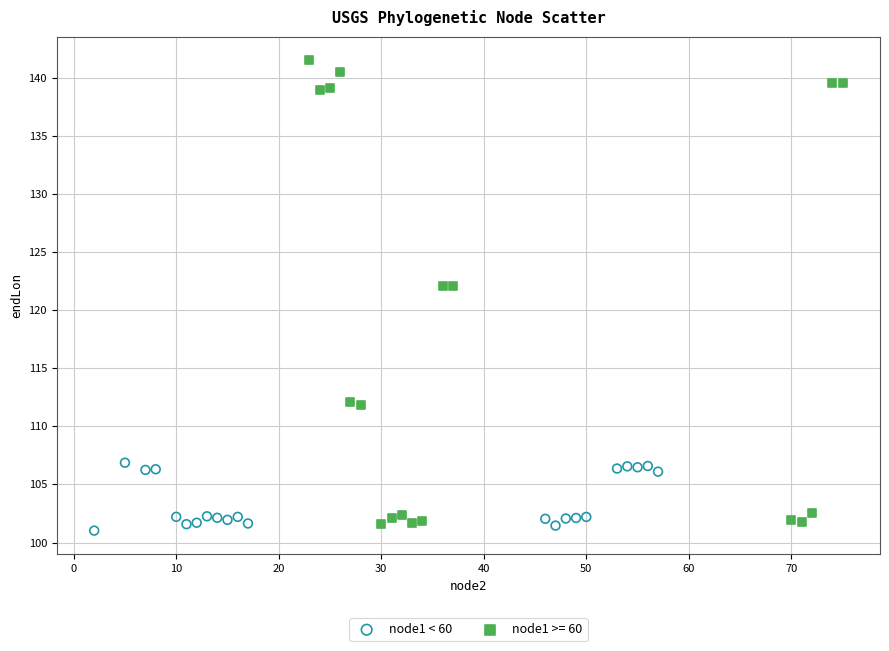

Which series reaches the maximum Y coordinate?

node1 >= 60